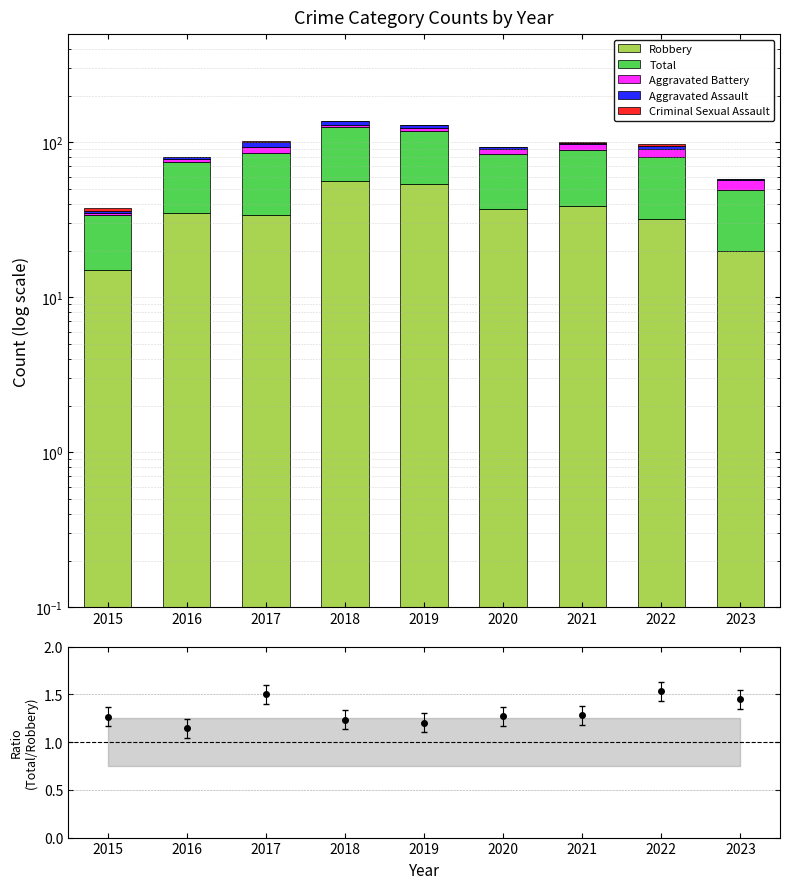

How many data points in Criminal Sexual Assault are less than 1?

3